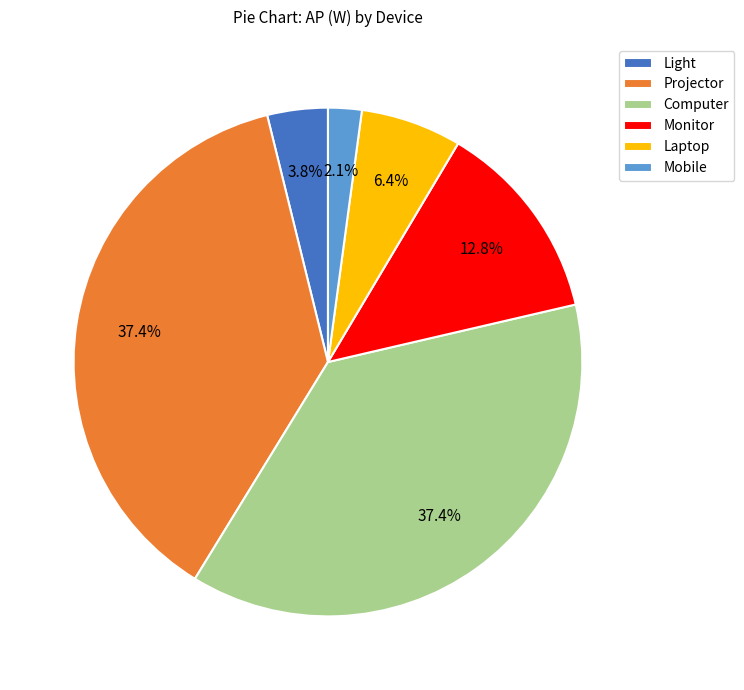

To the nearest percent, what percentage of the pie is Computer?

37%